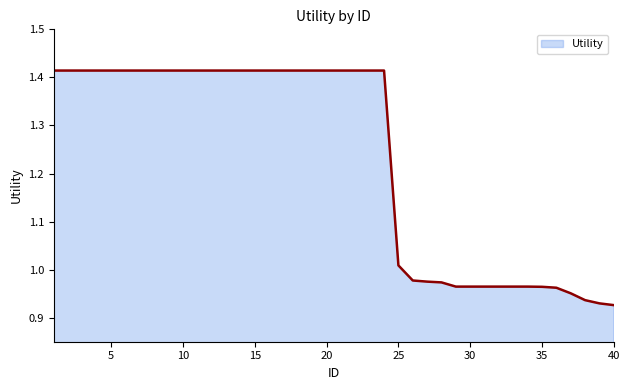

What is the difference between the maximum and minimum values?

0.5